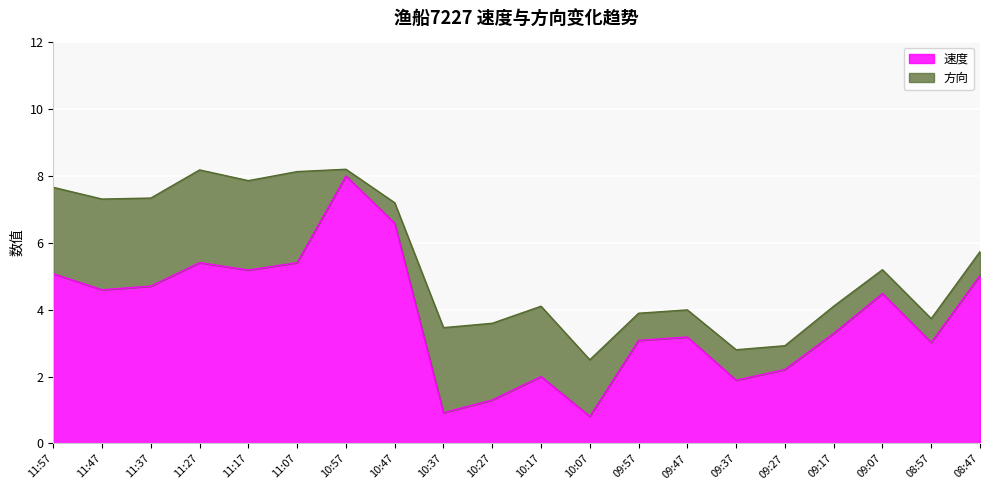

How many data points are above 4?

10